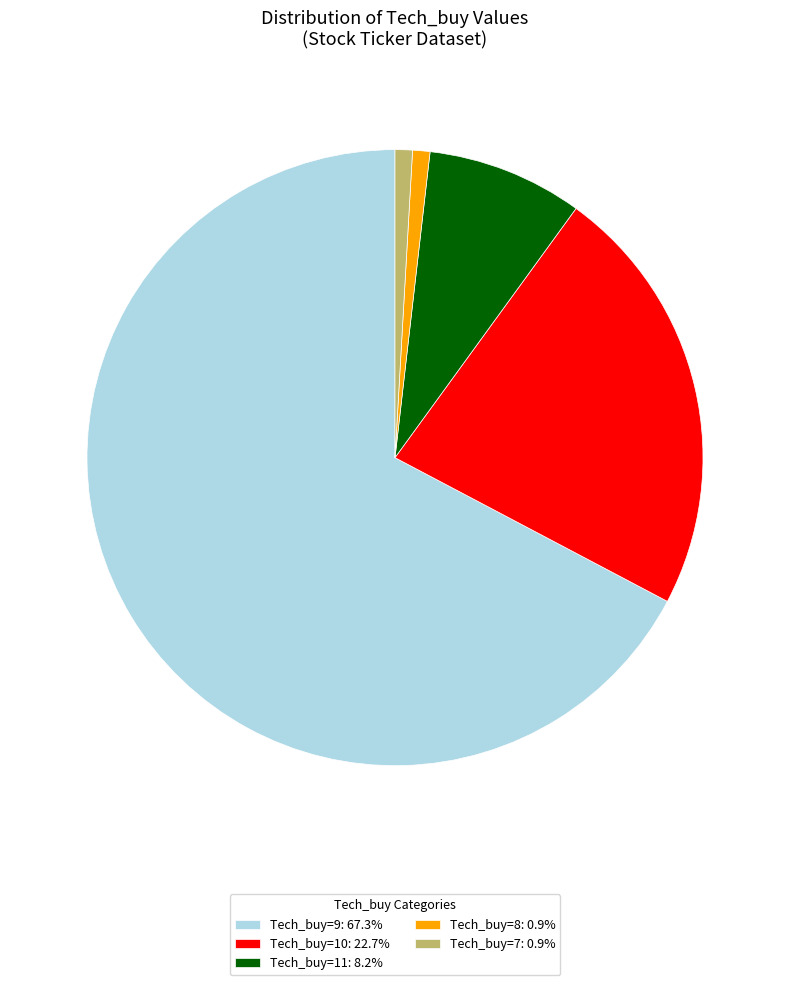

Approximately how many times larger is the value at Tech_buy=11: 8.2% compared to Tech_buy=8: 0.9%?

9.0